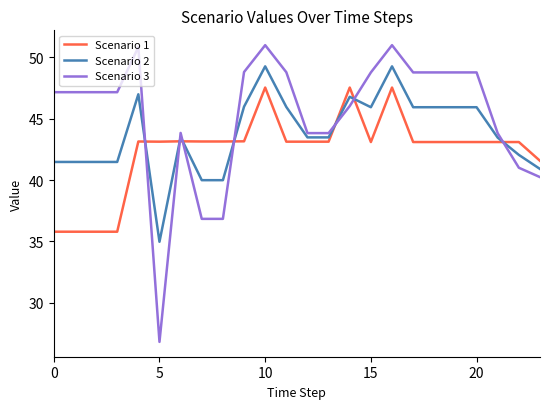

Which series has the largest range (max minus min)?

Scenario 3